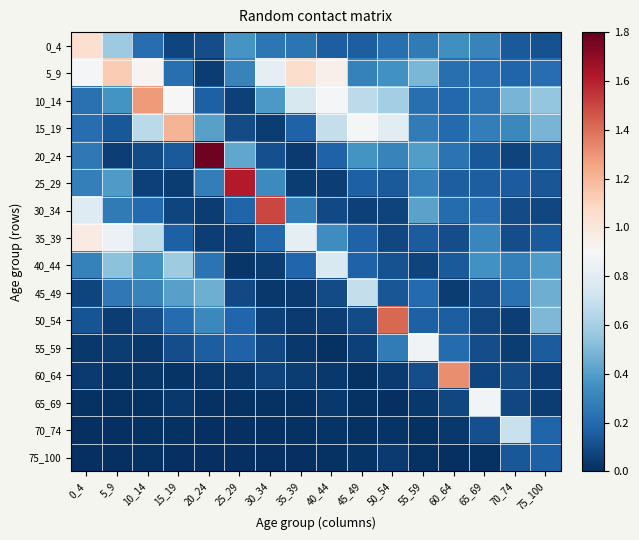

Between 15_19 and 60_64, which series saw the biggest shift?

60_64